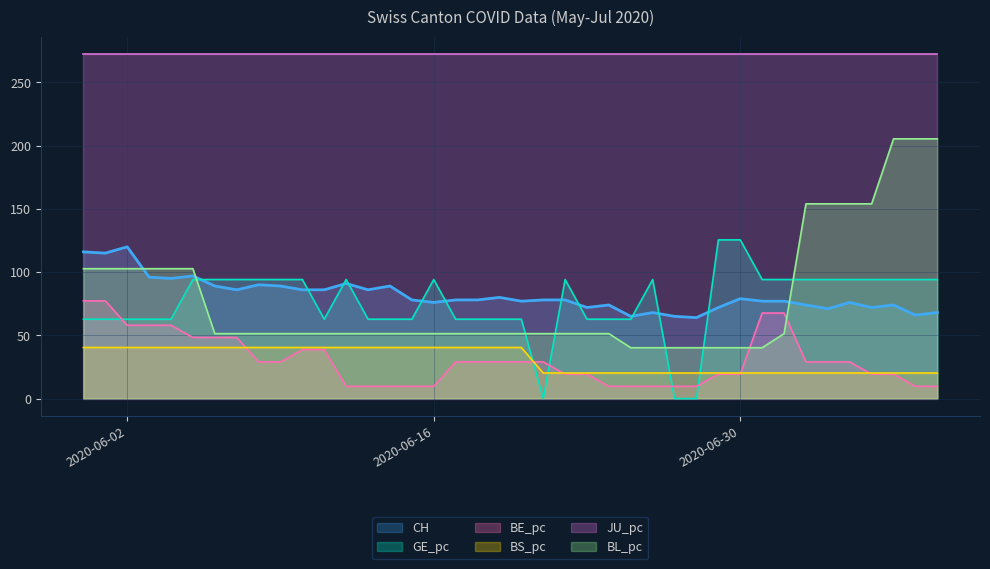

What is the sum of all CH values?

3268.0